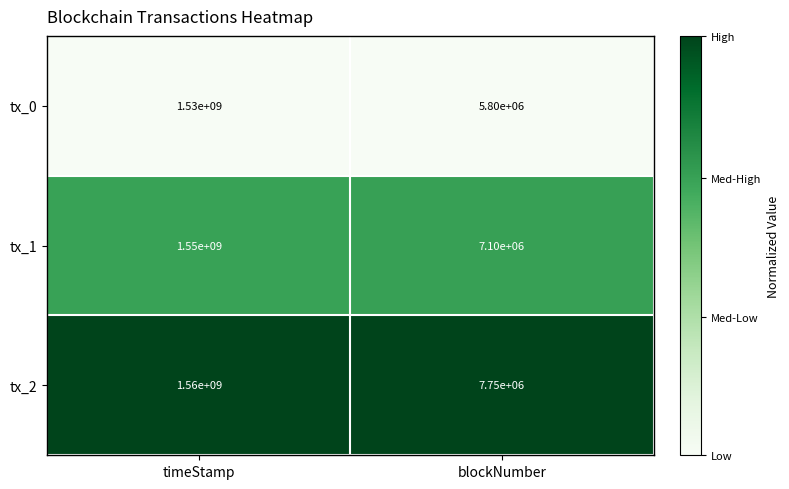

Reading right to left, extract all data points from this chart.

tx_0: 5800000	1530000000
tx_1: 7100000	1550000000
tx_2: 7750000	1560000000